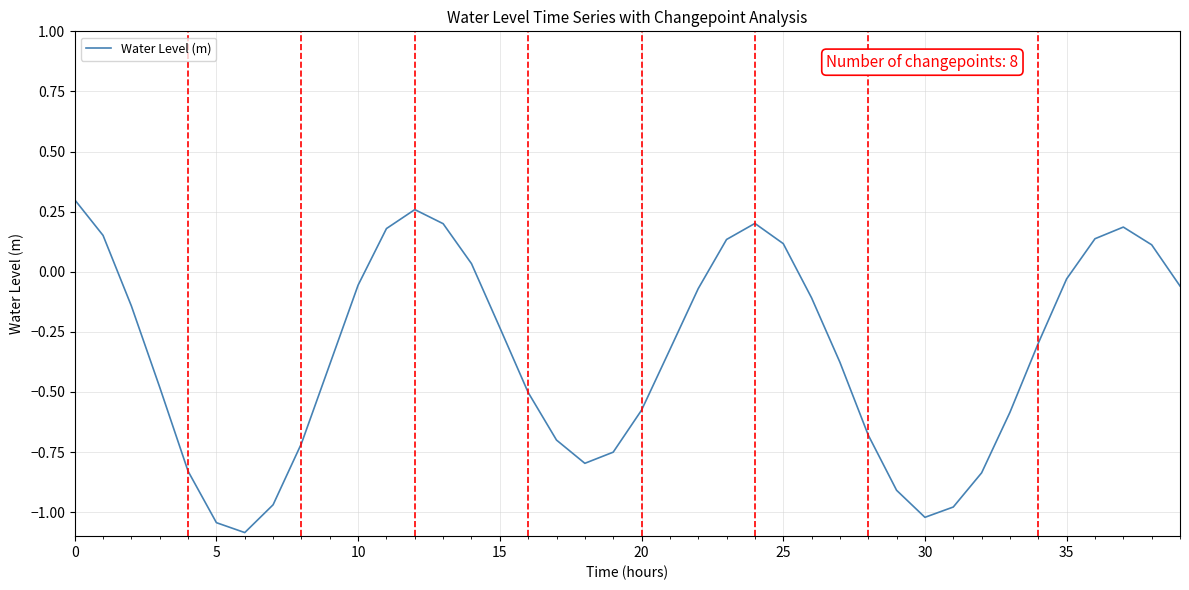

What is the difference between the maximum and minimum values?

1.4